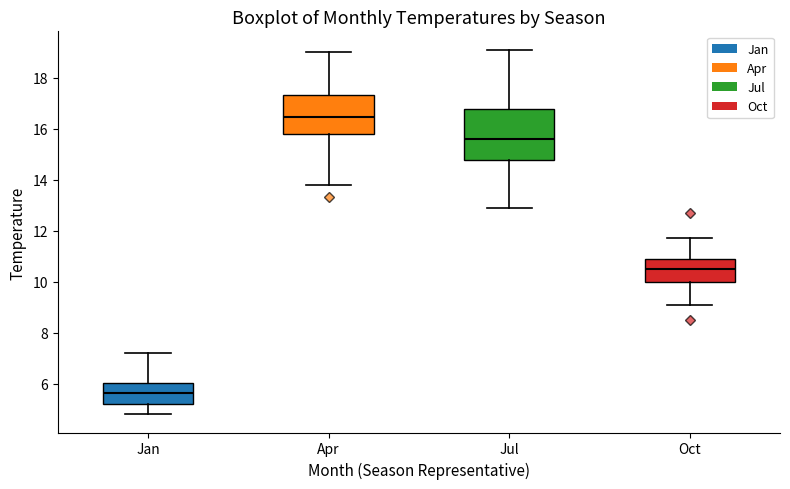

Reading left to right, transcribe this box plot: for each box, give where its median line is, the range the box spans, and where its two whiskers end, as read against the y-axis. The values are not printed on the chart, so give them approximately, as read against the axis.

Jan: median 5.6, box 5.2 to 6.0, whiskers 4.8 to 7.2
Apr: median 16.4, box 15.8 to 17.4, whiskers 13.8 to 19.0
Jul: median 15.6, box 14.8 to 16.8, whiskers 13.0 to 19.2
Oct: median 10.6, box 10.0 to 11.0, whiskers 9.2 to 11.8